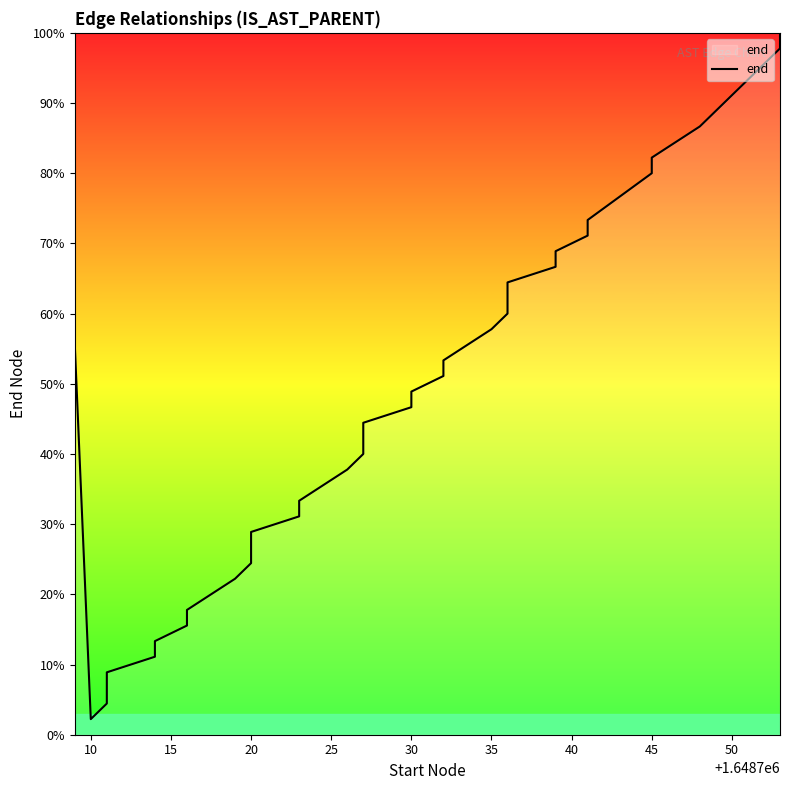

Count the number of categories in the chart.

40